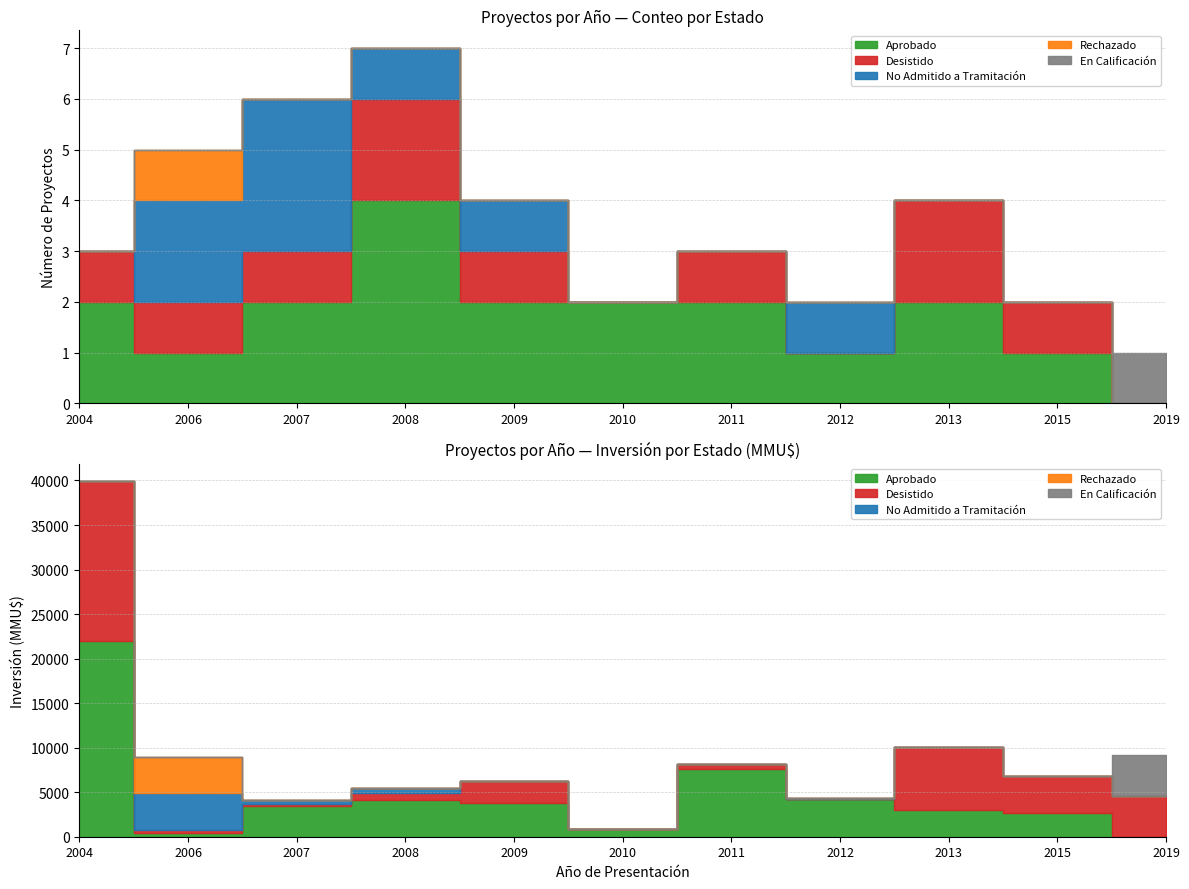

The value of Aprobado at 2011 is 1. True or false?

False